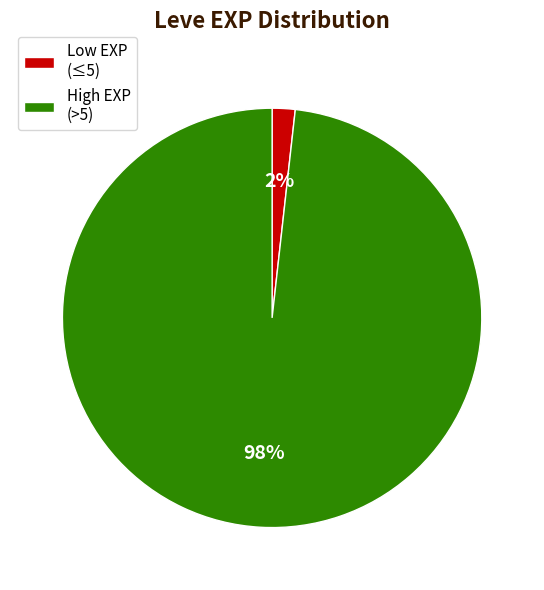

To the nearest percent, what is the difference between the Low EXP (≤5) and High EXP (>5) slice percentages?

96%